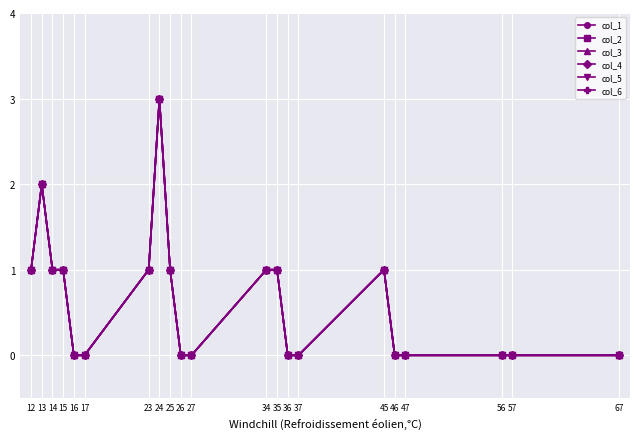

Is this an area chart (filled region under the line)?

No